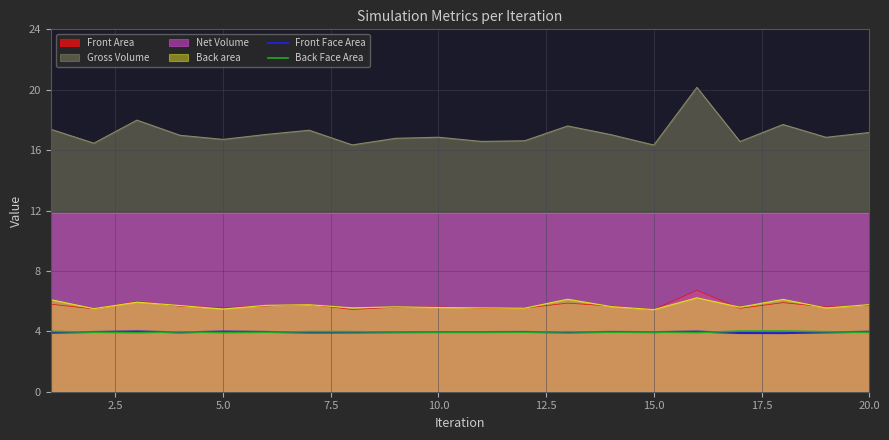

What is the greatest value displayed?

20.2